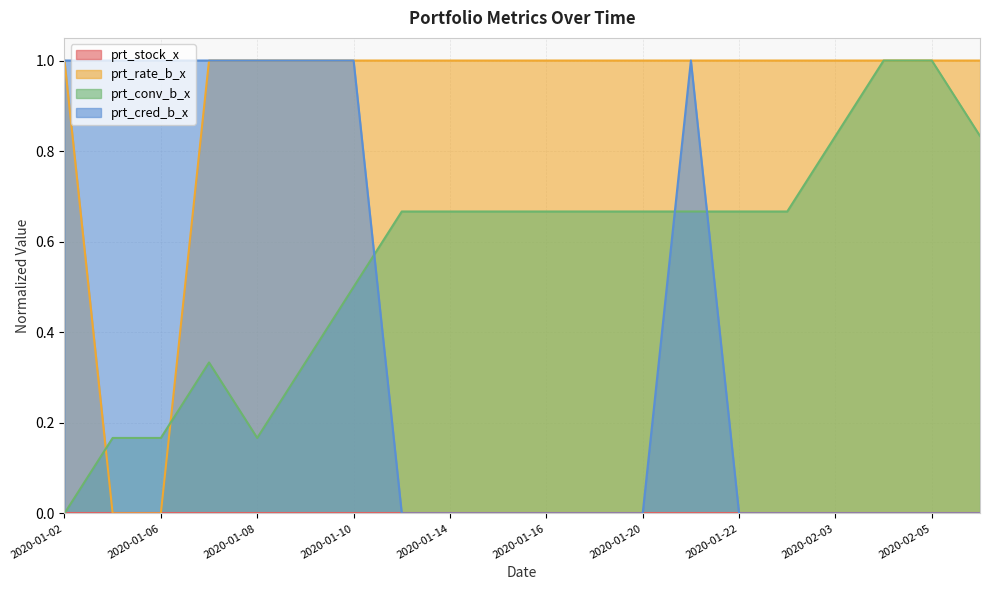

Which series has the largest total across all categories?

prt_rate_b_x